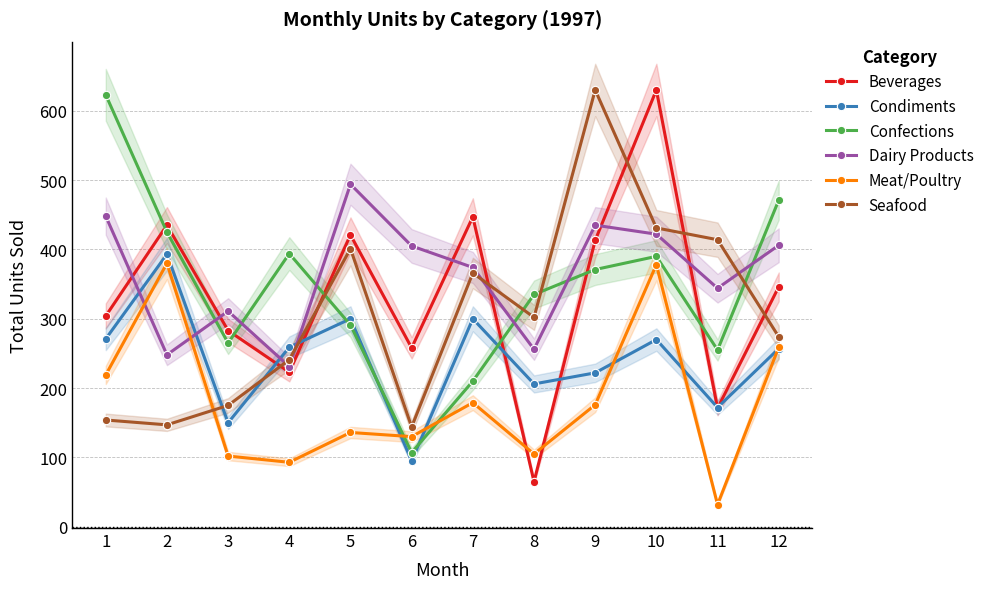

How many values in the Condiments series exceed 259?

5